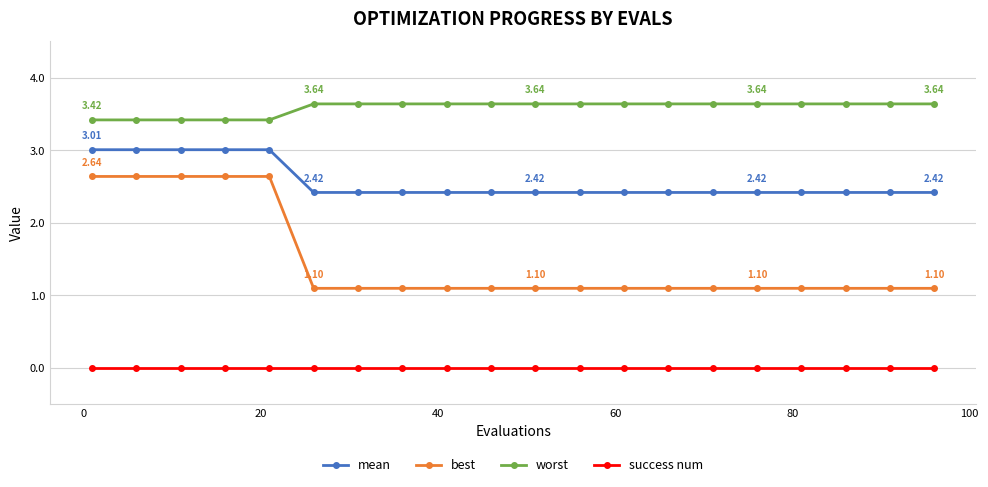

Which series has the widest spread of values?

best